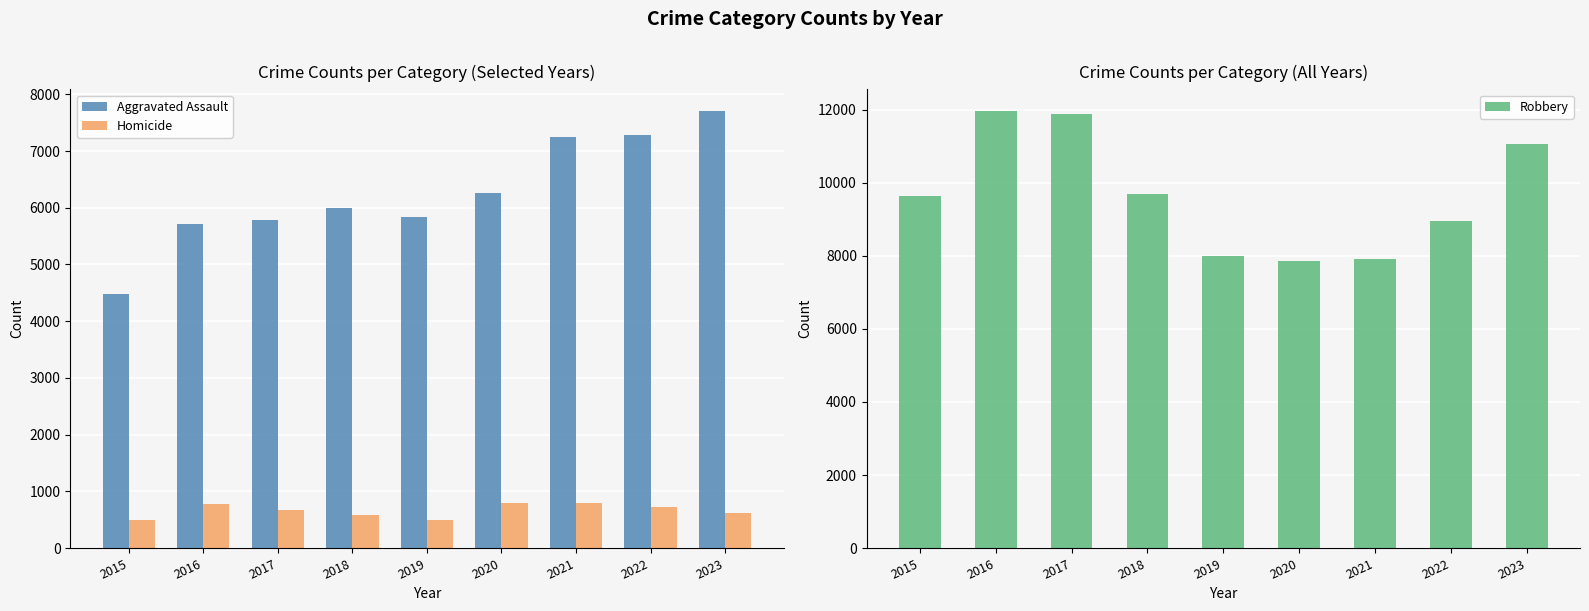

At which label does Homicide reach its minimum?

2015